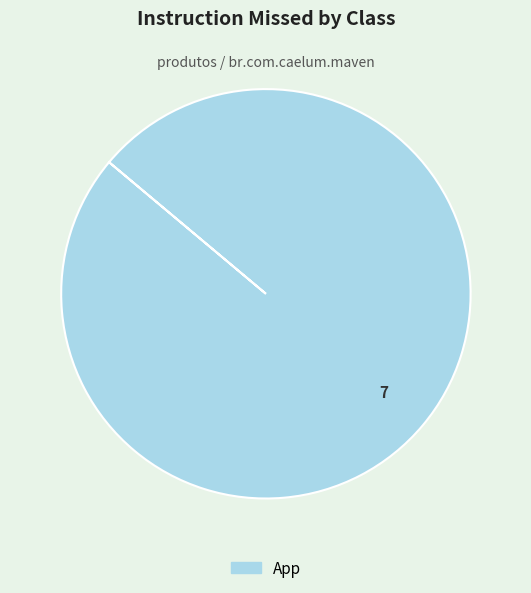

Count the number of slices in the pie.

1